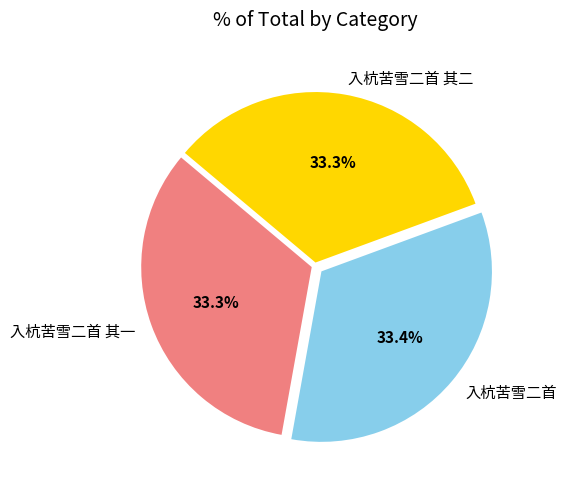

Approximately how many times larger is the value at 入杭苦雪二首 其二 compared to 入杭苦雪二首?

1.0